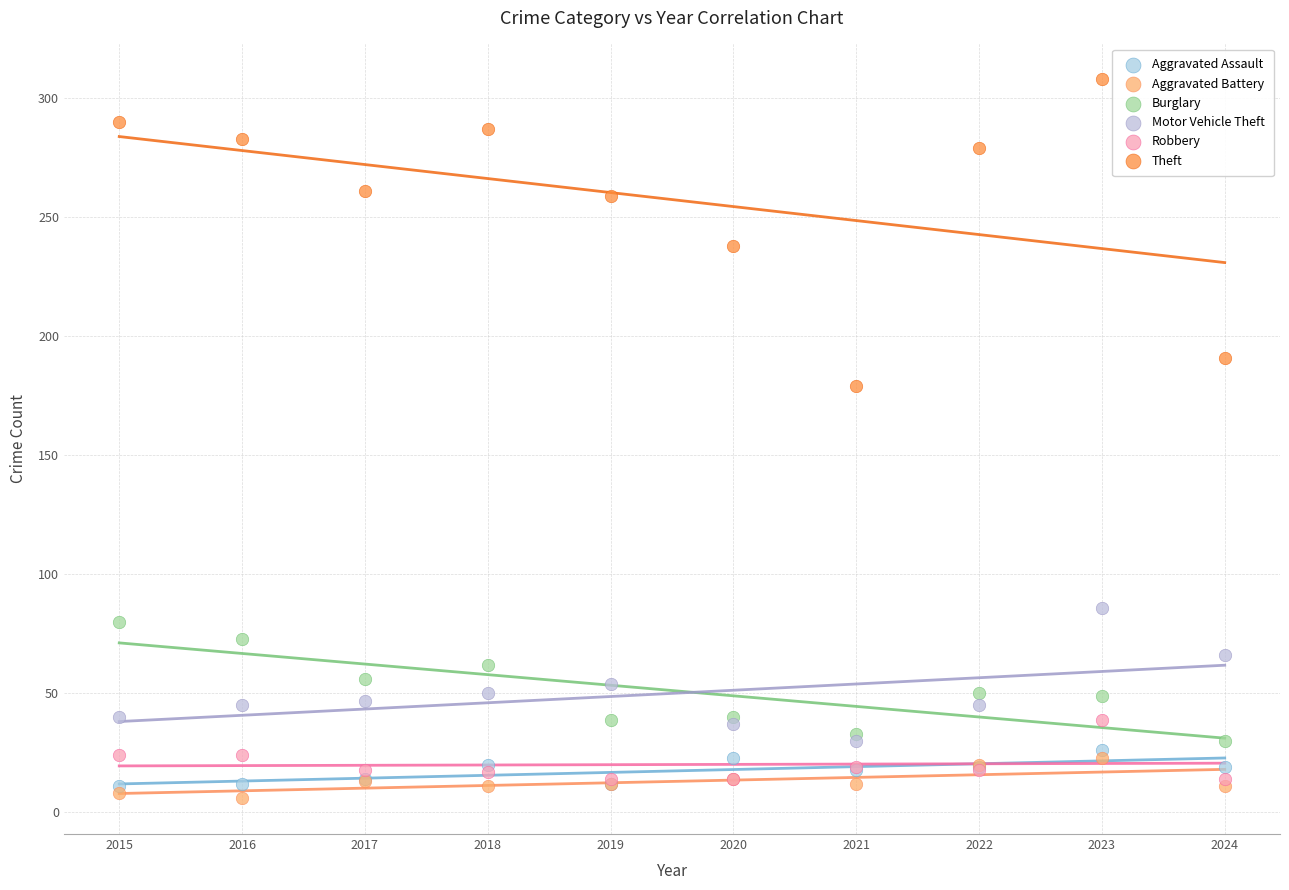

Across all series, what Y value is closest to 157?

179